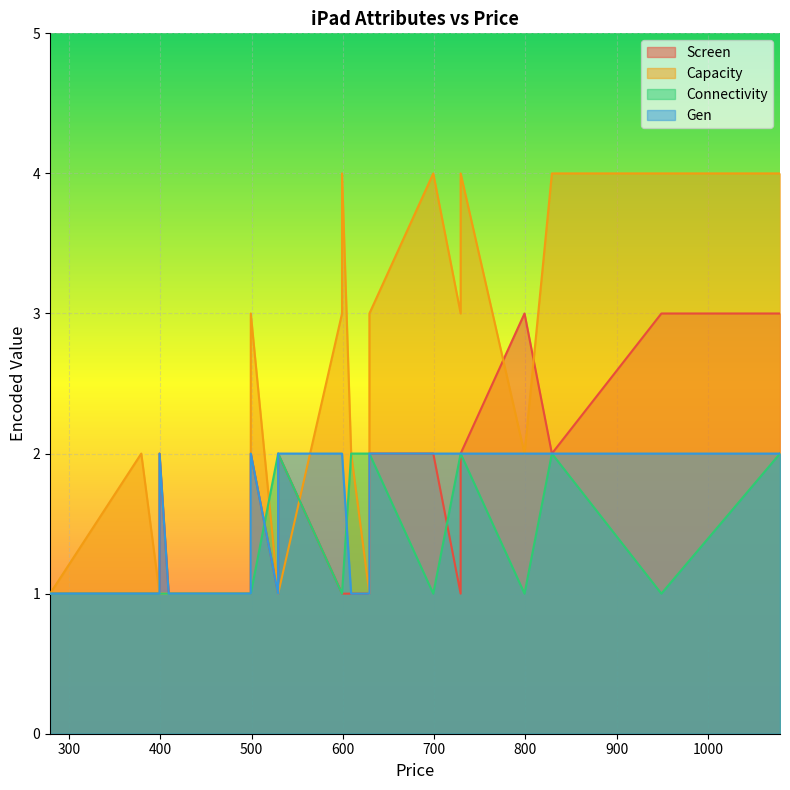

True or false: Connectivity has more than 1 points higher than both neighbors.

False